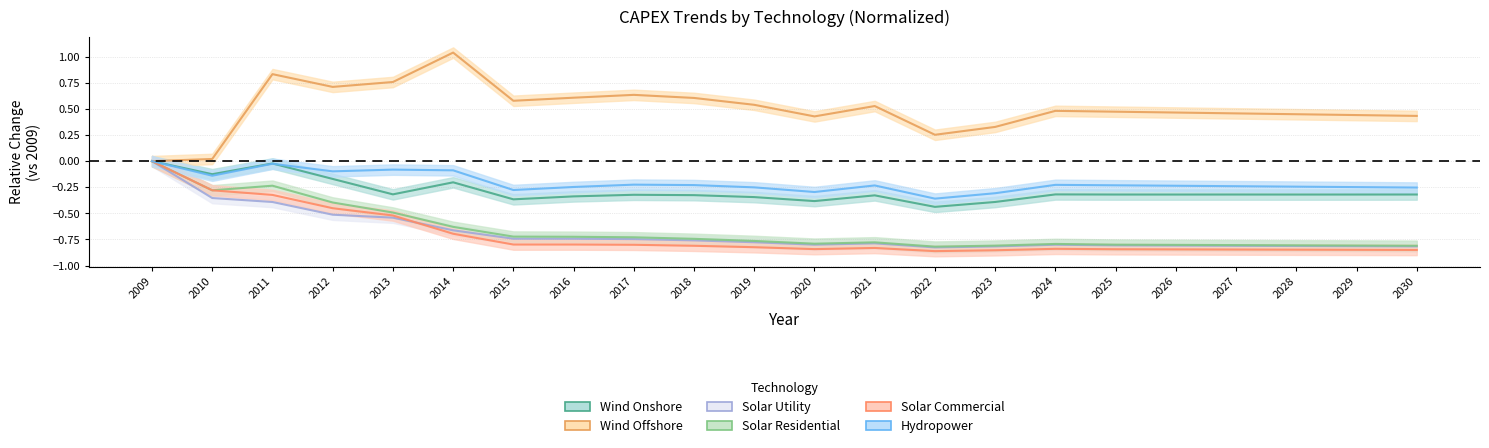

Which series changed the most between 2021 and 2022?

Wind Offshore